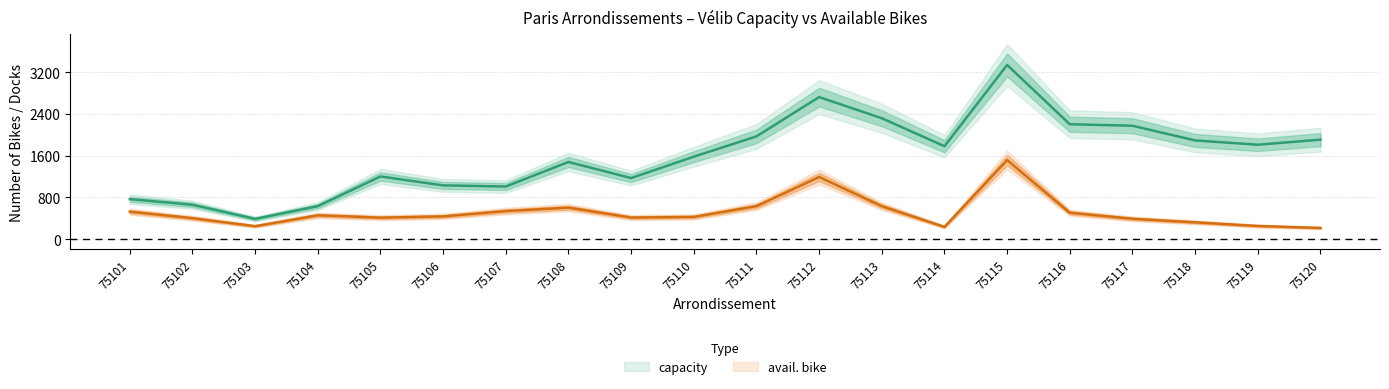

How many categories are shown in the chart?

20